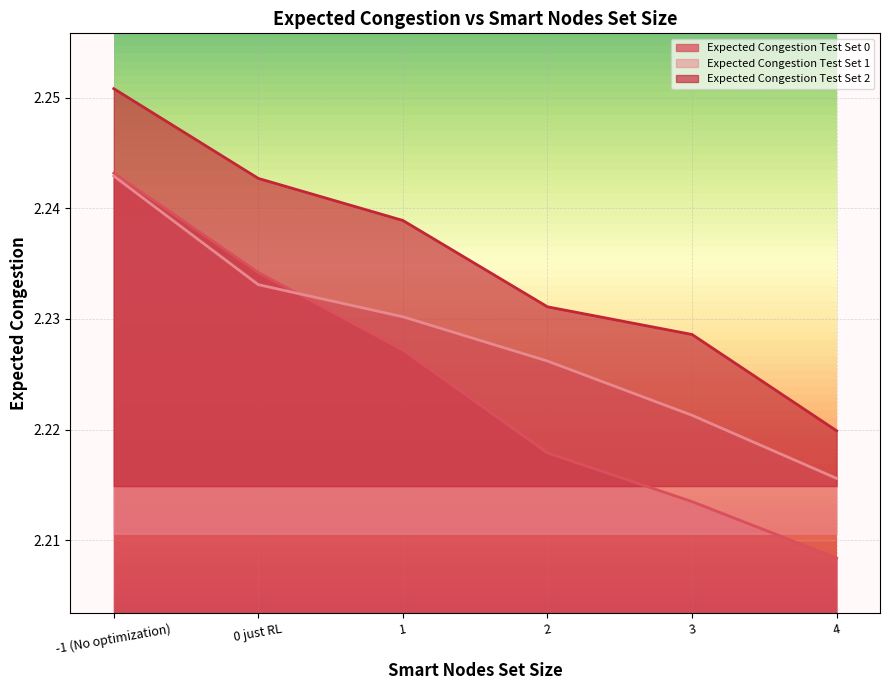

At which category does the chart reach its minimum across all series?

4